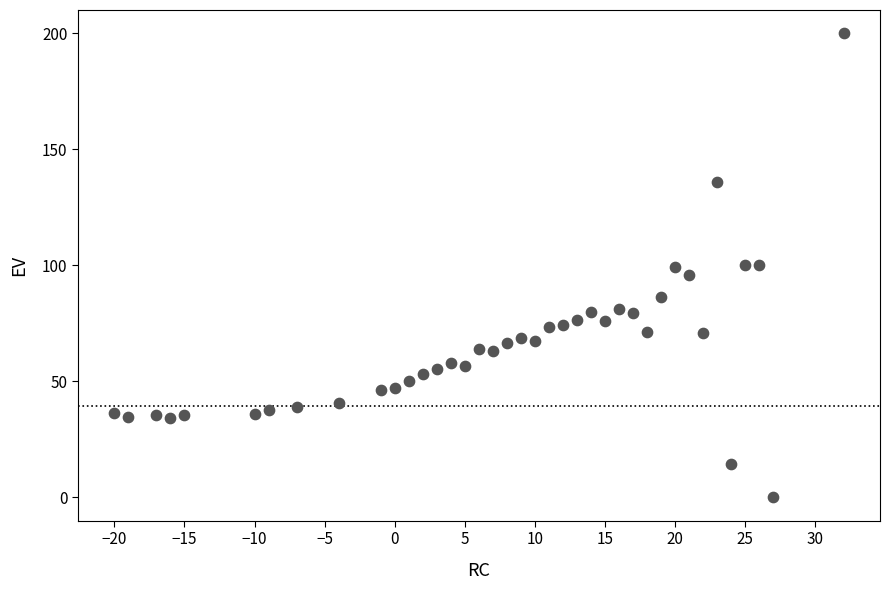

What is the range of X values (max minus min)?

52.0